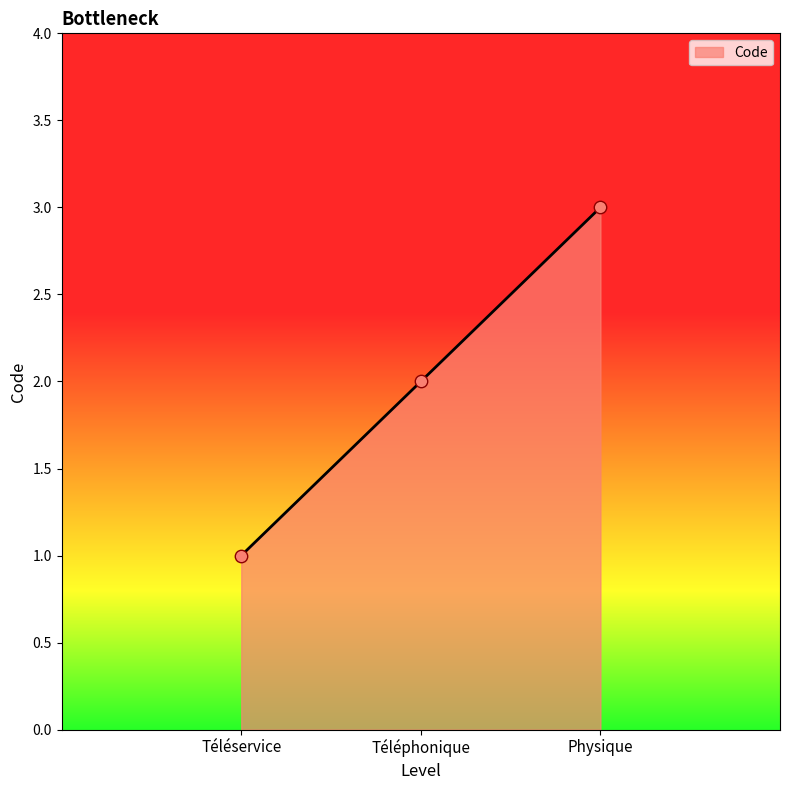

Approximately how many times larger is the value at Téléphonique compared to Physique?

0.7